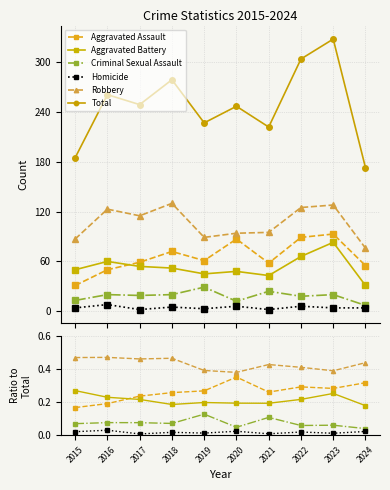

At which category does Aggravated Battery reach its first local peak?

2019